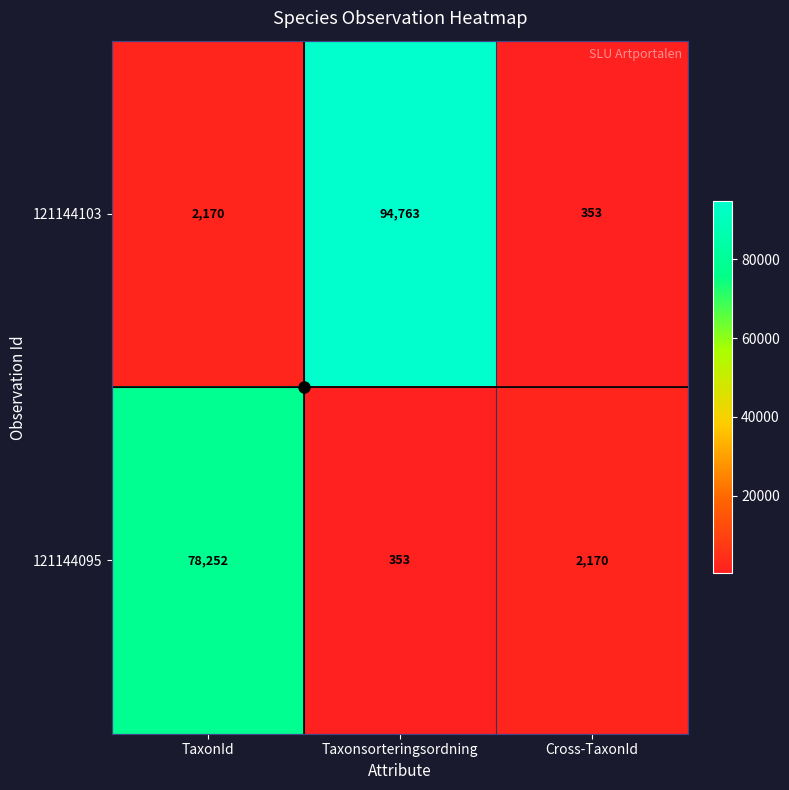

What is the sum of all 121144103 values?

97286